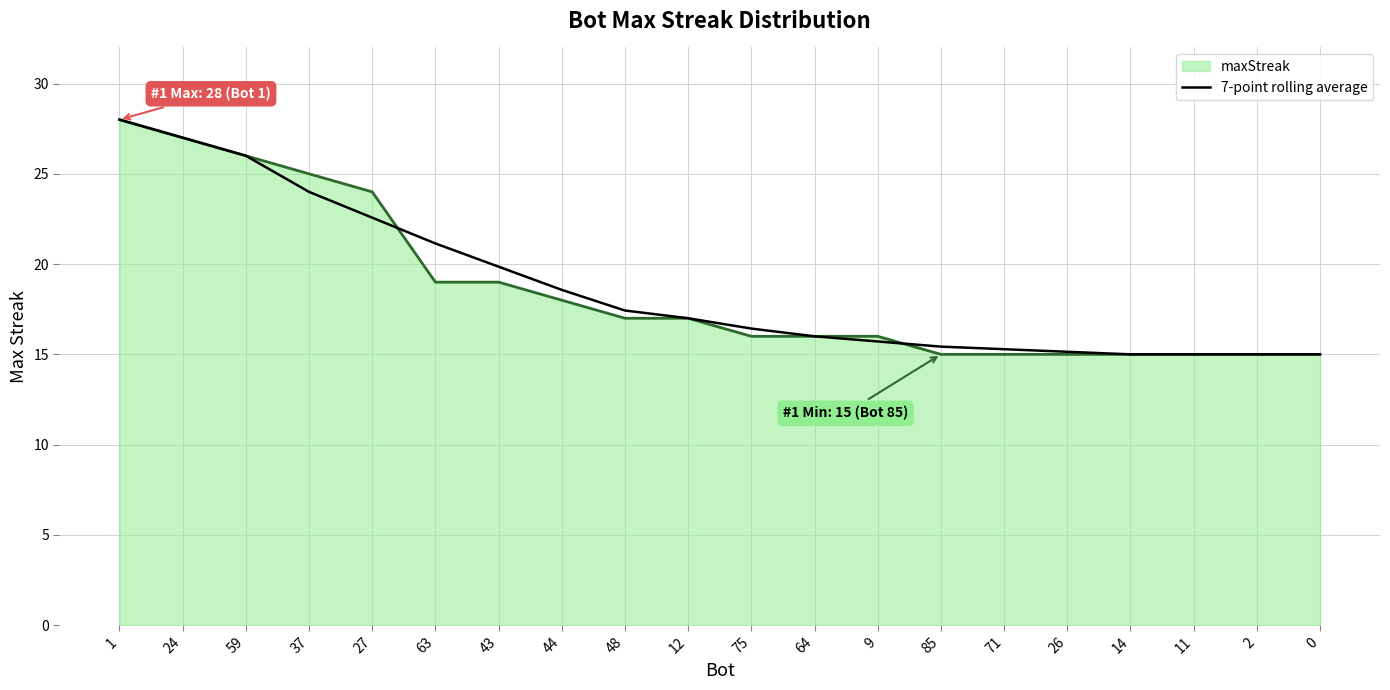

What is the greatest value displayed?

28.0